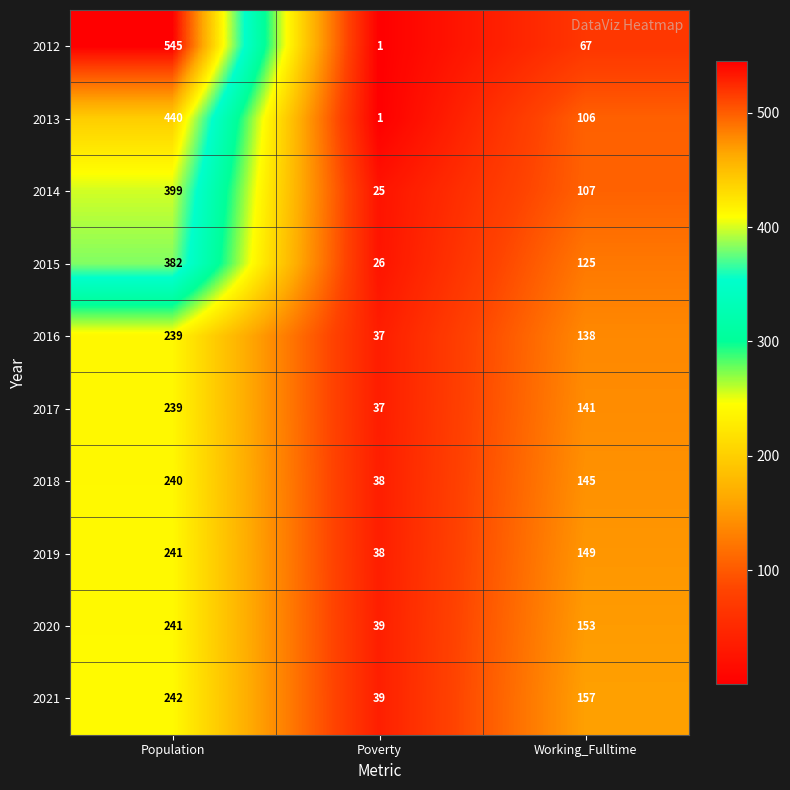

At Working_Fulltime, list the series in order from smallest to largest.

2012, 2013, 2014, 2015, 2016, 2017, 2018, 2019, 2020, 2021